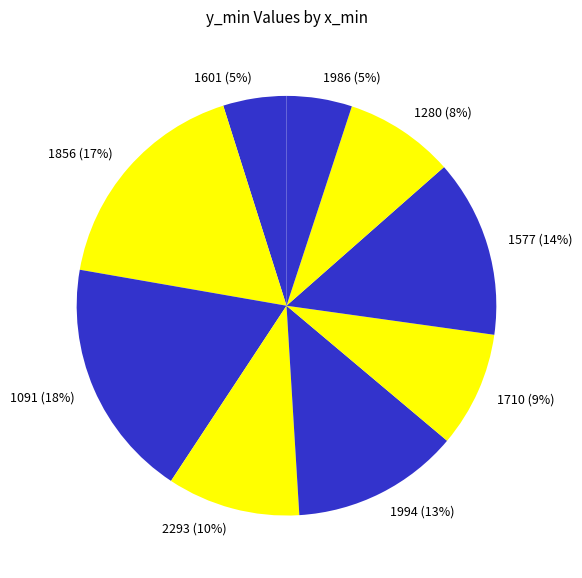

Does any single category account for the majority?

No